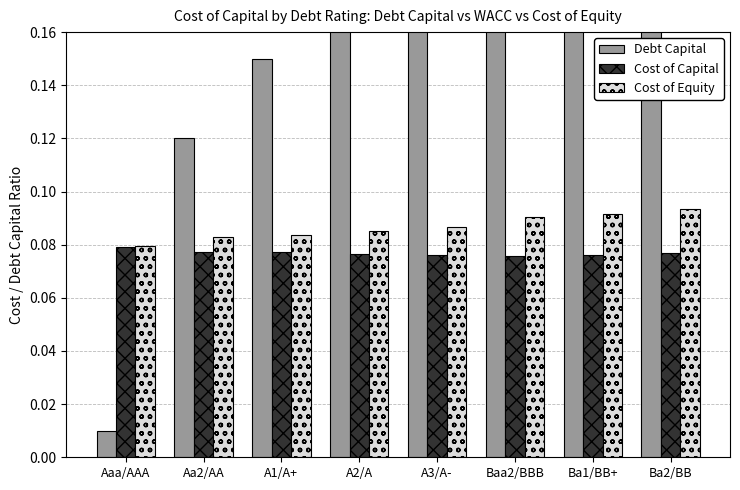

At which category is the sum across all series the highest?

Ba2/BB